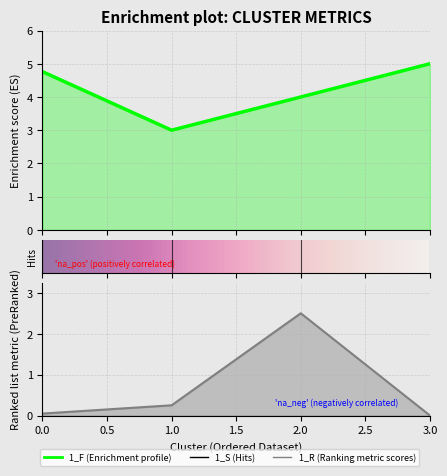

How many interior local peaks does the 1_R series have?

1